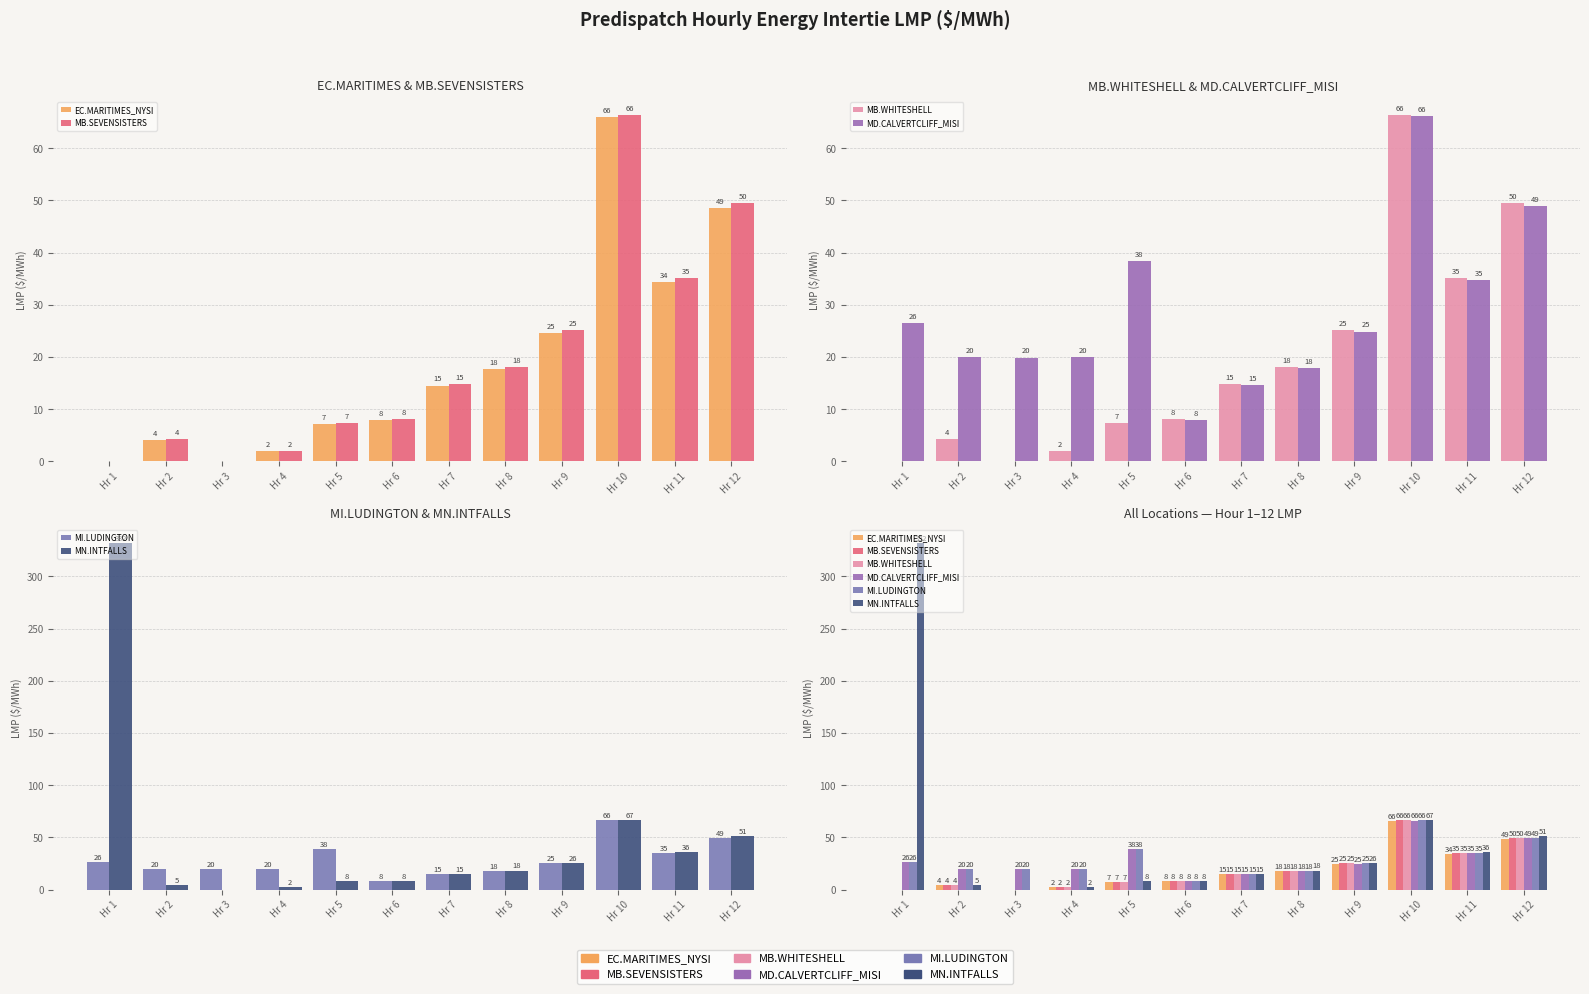

How many groups of bars are there?

12